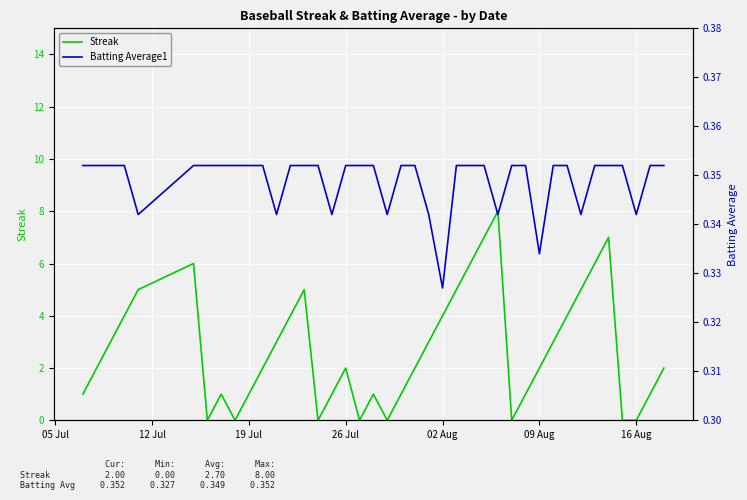

Is it true that Batting Average1 equals 0.5 at 33?

False